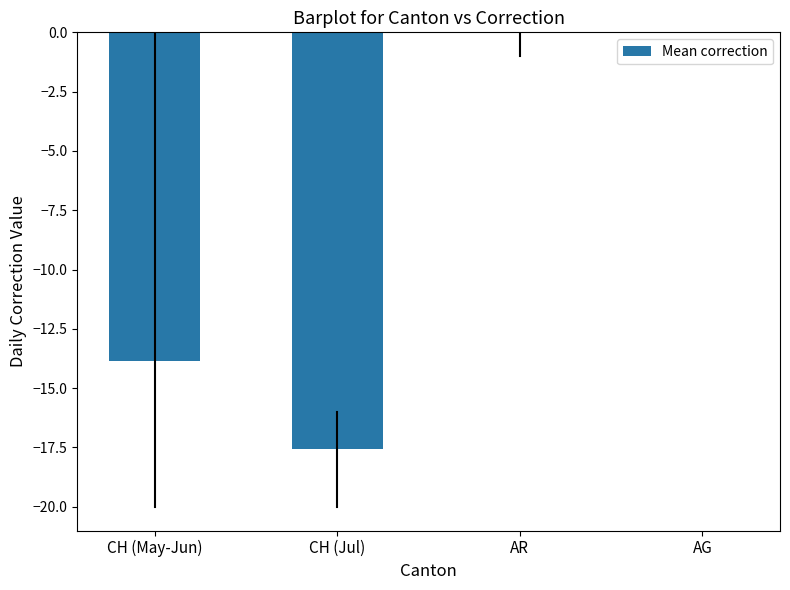

What is the change in value from CH (May-Jun) to CH (Jul)?

-3.7